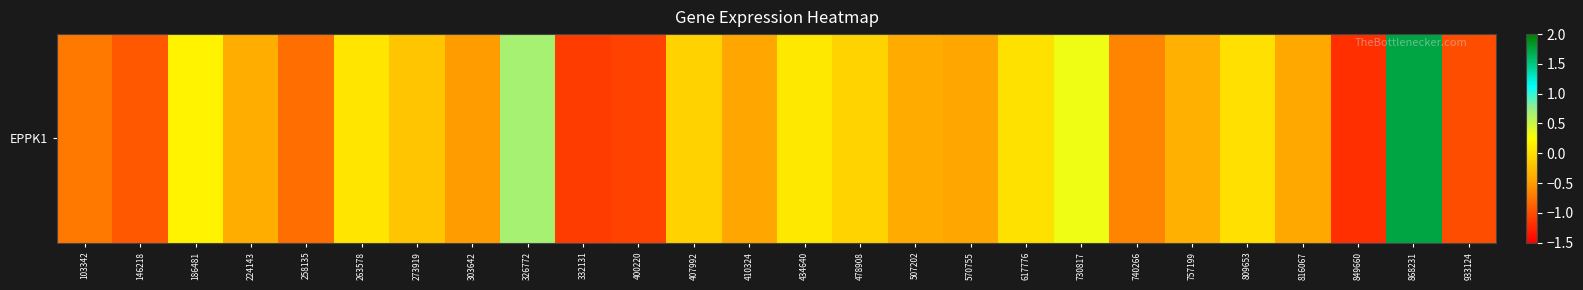

What is the change in value from 740266 to 816067?

+0.2